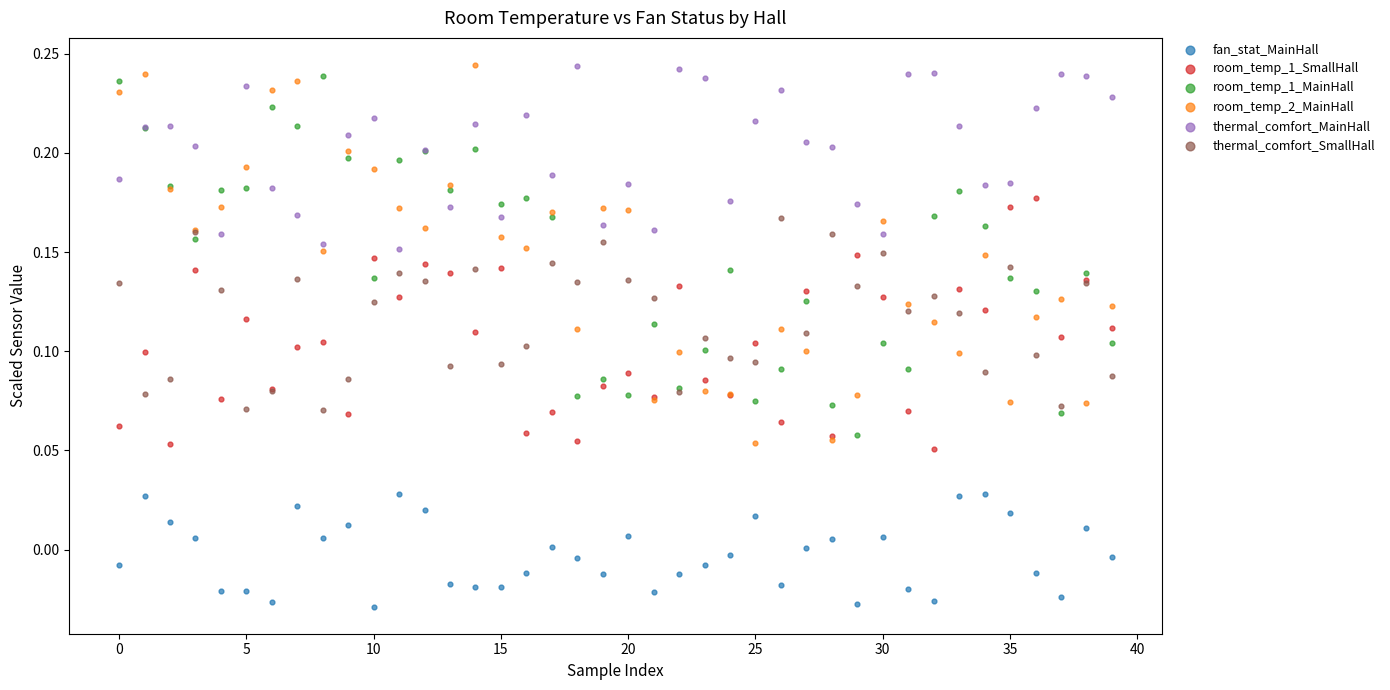

Which series contains the lowest Y value?

fan_stat_MainHall